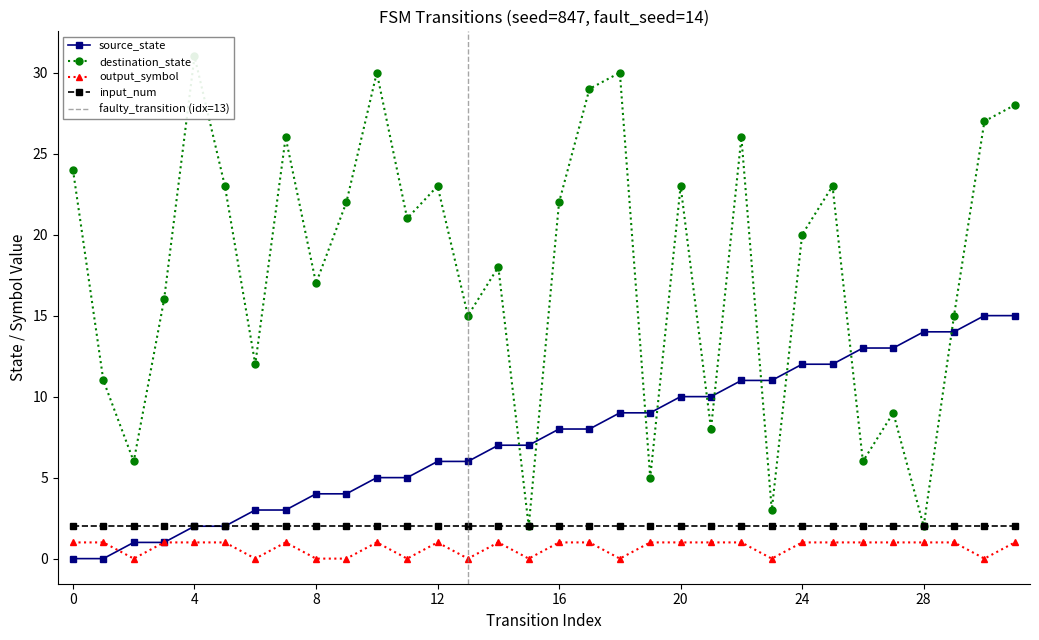

At which category does output_symbol reach its first local valley?

2